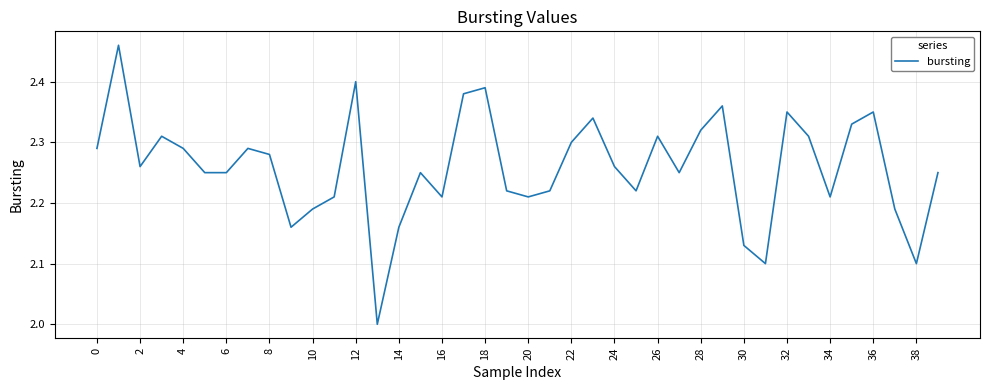

What is the difference between the maximum and minimum values?

0.5